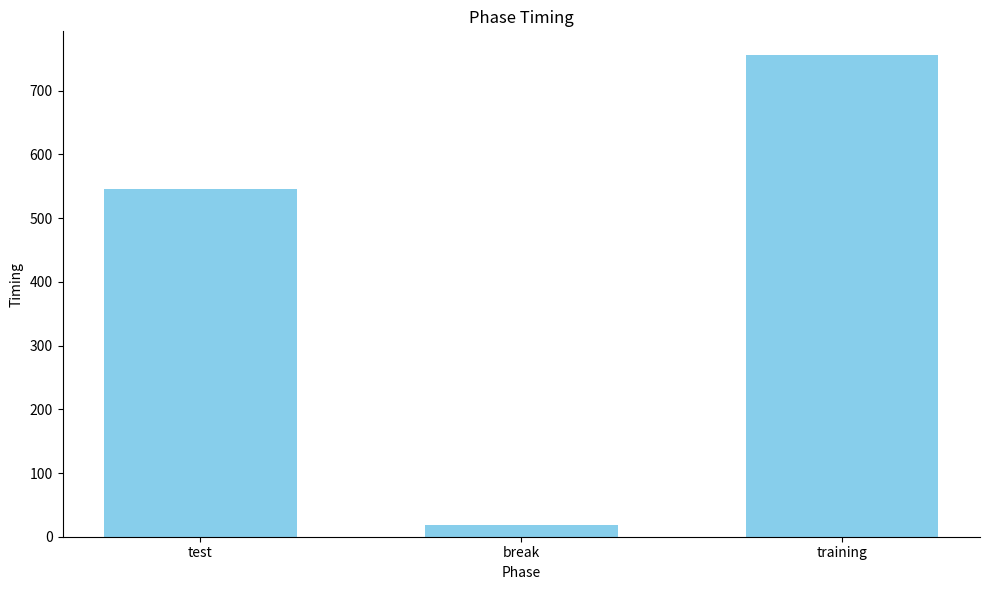

What is the maximum value shown in the chart?

755.4